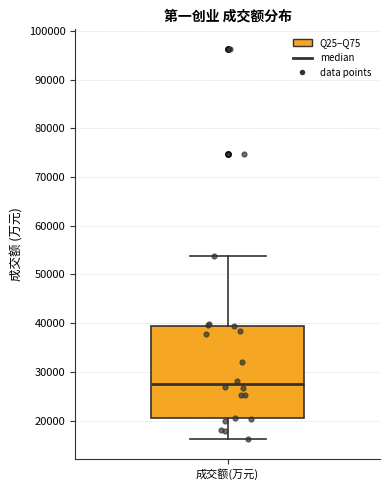

Read this box plot against the y-axis: the position of the median line, the range covered by the box, and the ends of both whiskers. The values are not printed on the chart, so give them approximately, as read against the axis.

median 28000, box 20000 to 40000, whiskers 16000 to 54000